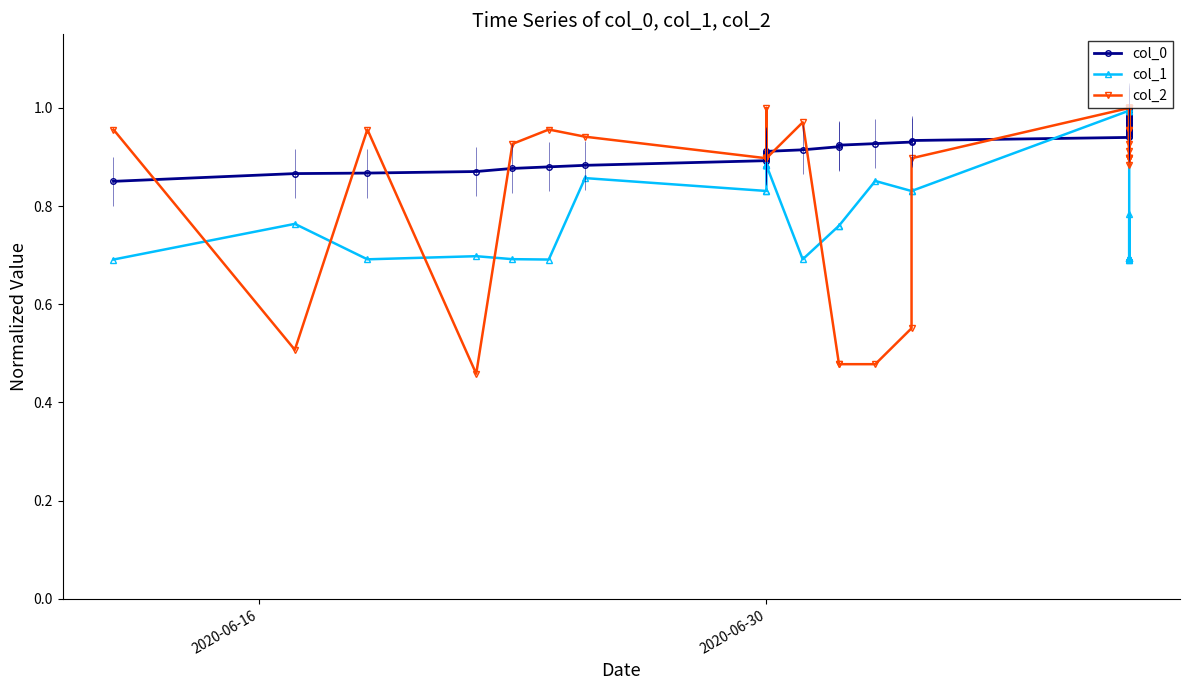

The col_2 series shows 0.6 at 25. True or false?

False